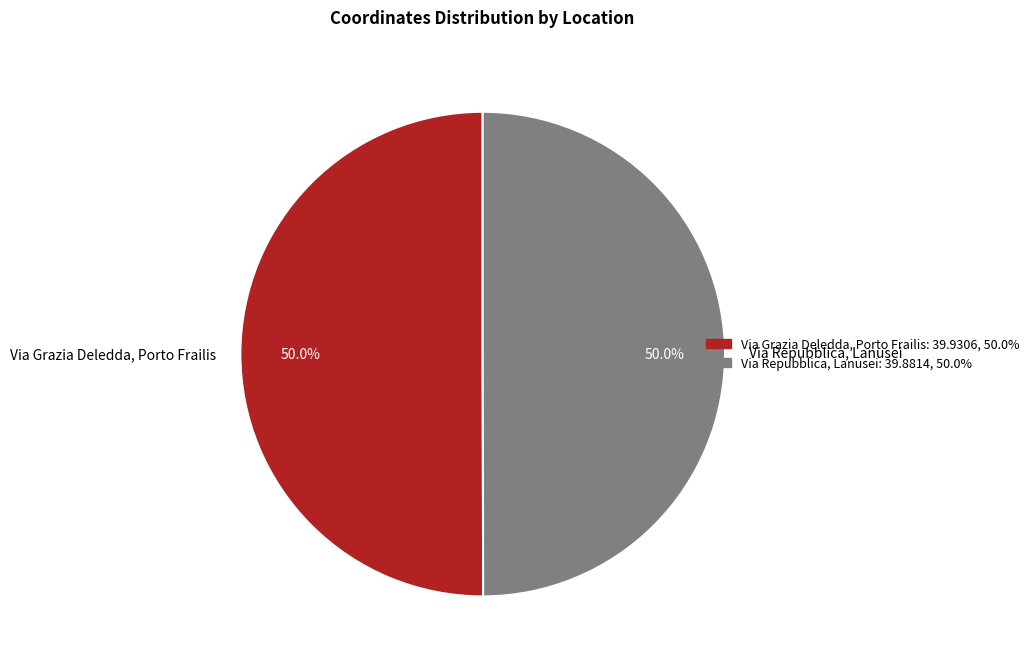

The Via Repubblica, Lanusei slice represents 41% of the pie. True or false?

False